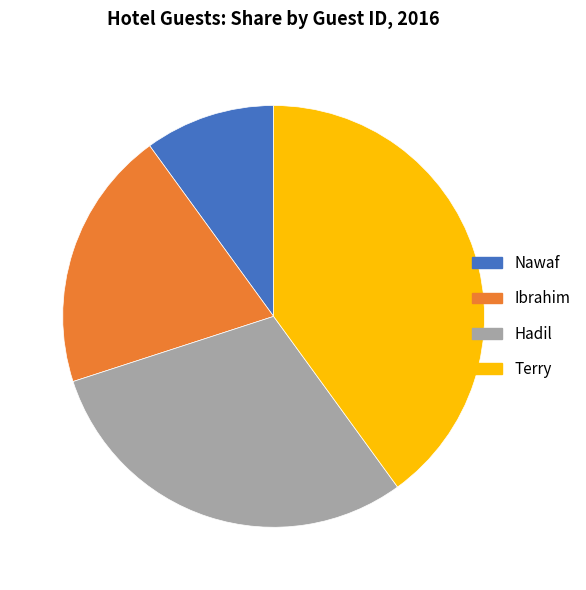

Is the sum of Ibrahim and Terry greater than half?

Yes